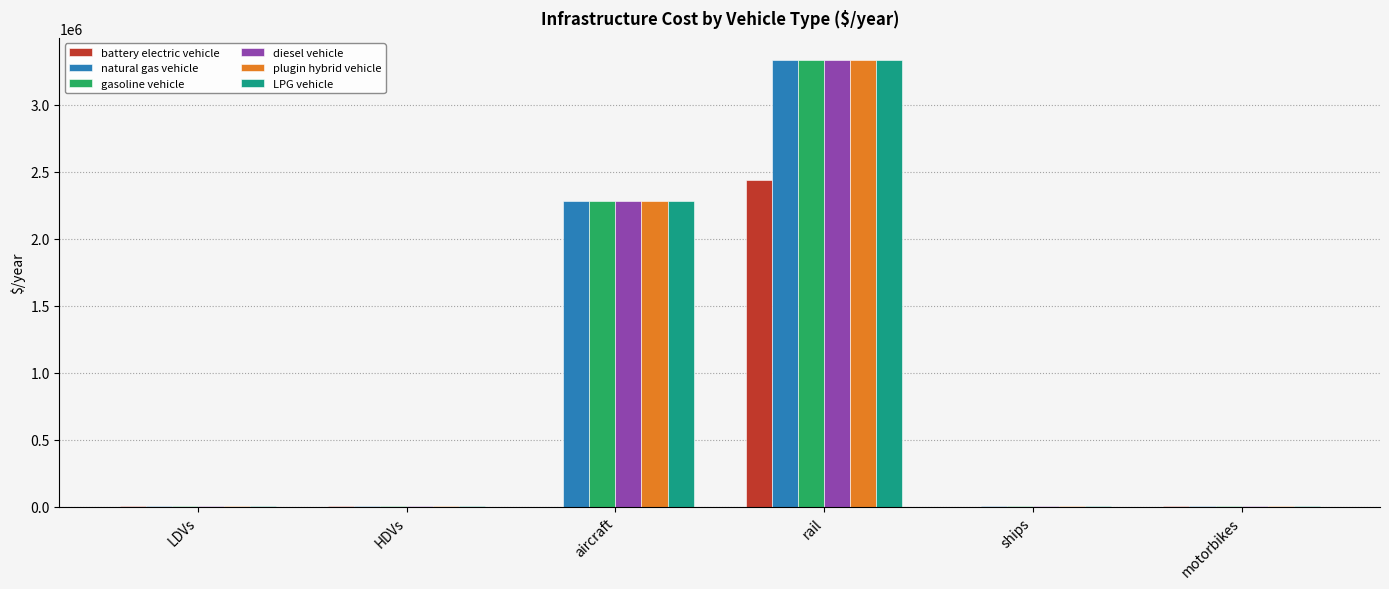

What is the total value across all series at HDVs?

14365.9